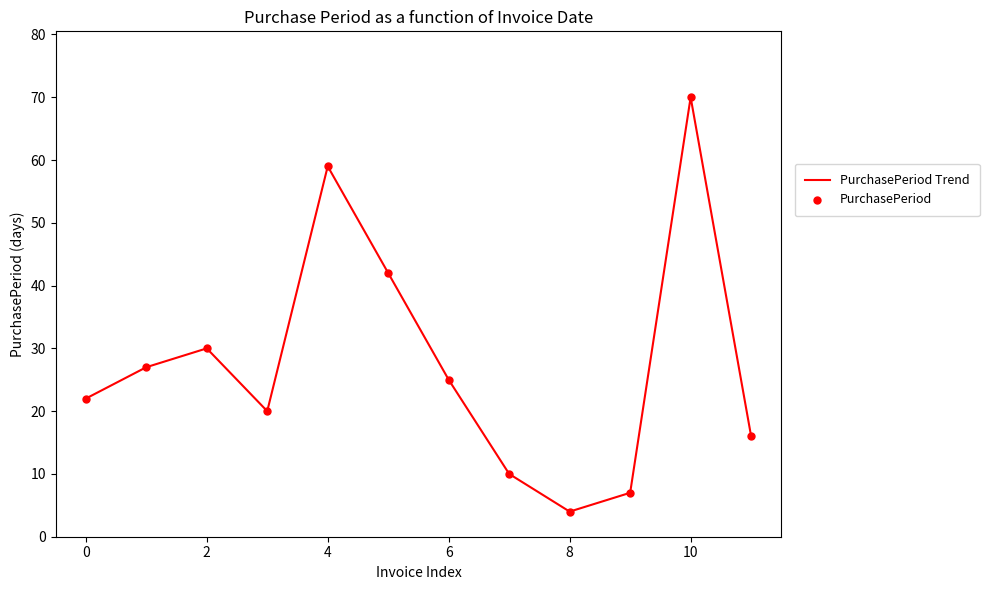

What is the smallest value displayed?

4